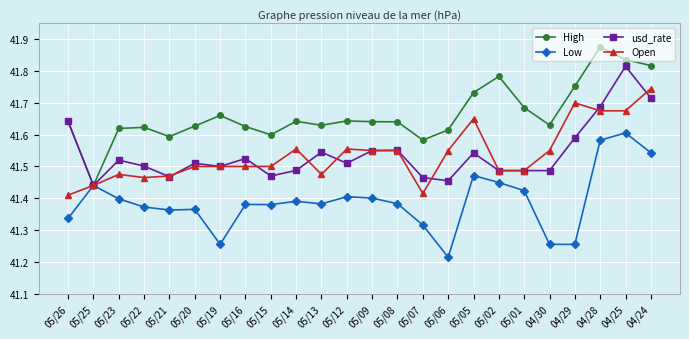

What is the label of the 8th point from the left?

05/16